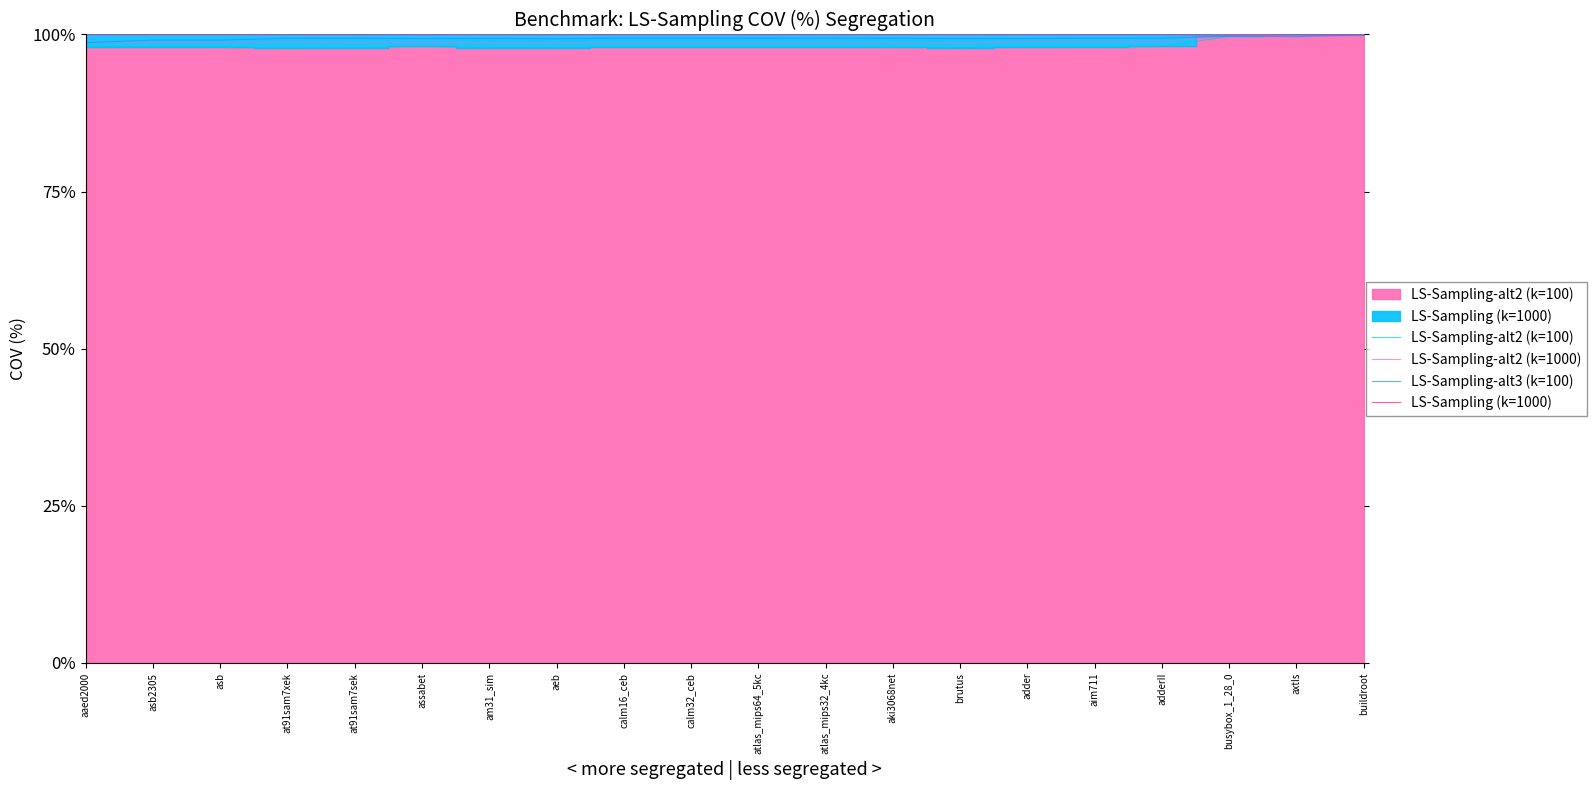

At how many categories does at least one series exceed 0?

20